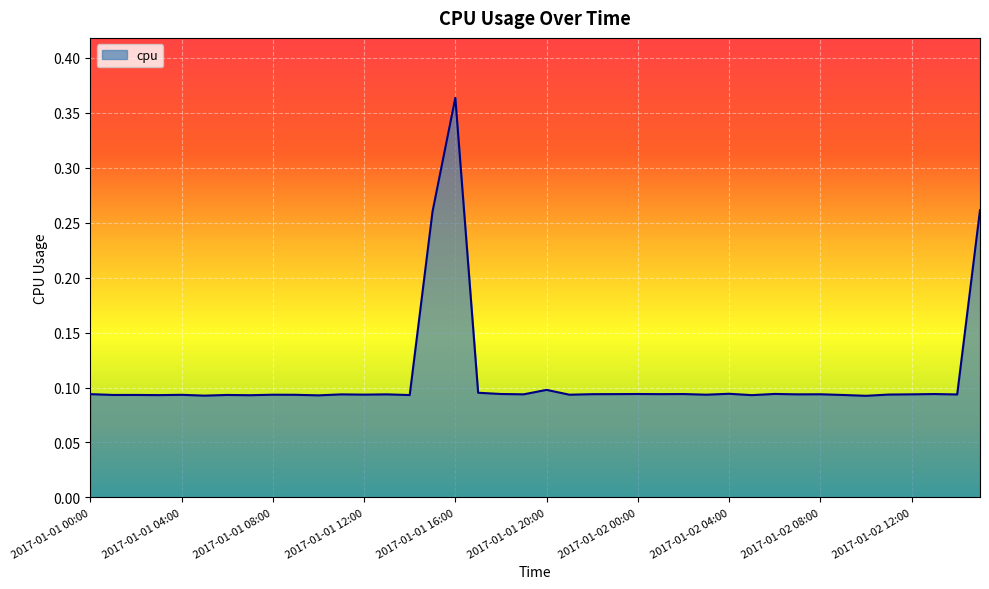

How many lines are shown in the chart?

1